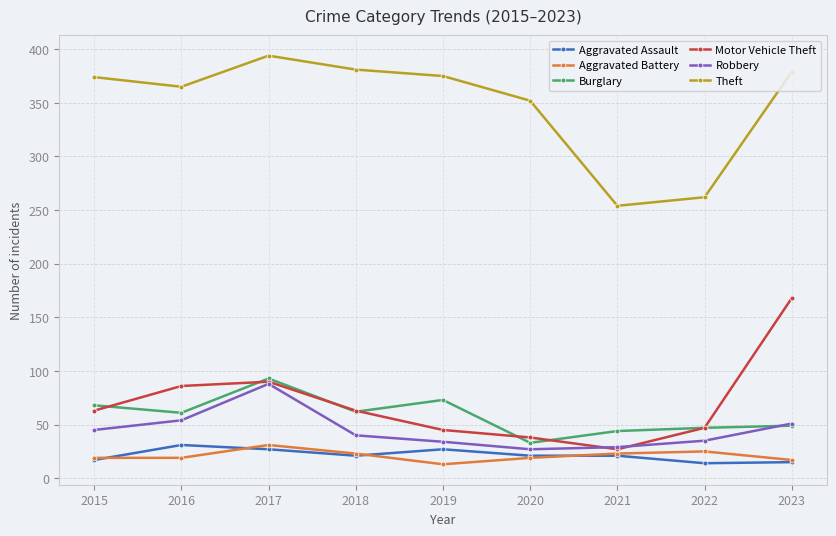

What is the sum of all Aggravated Assault values?

194